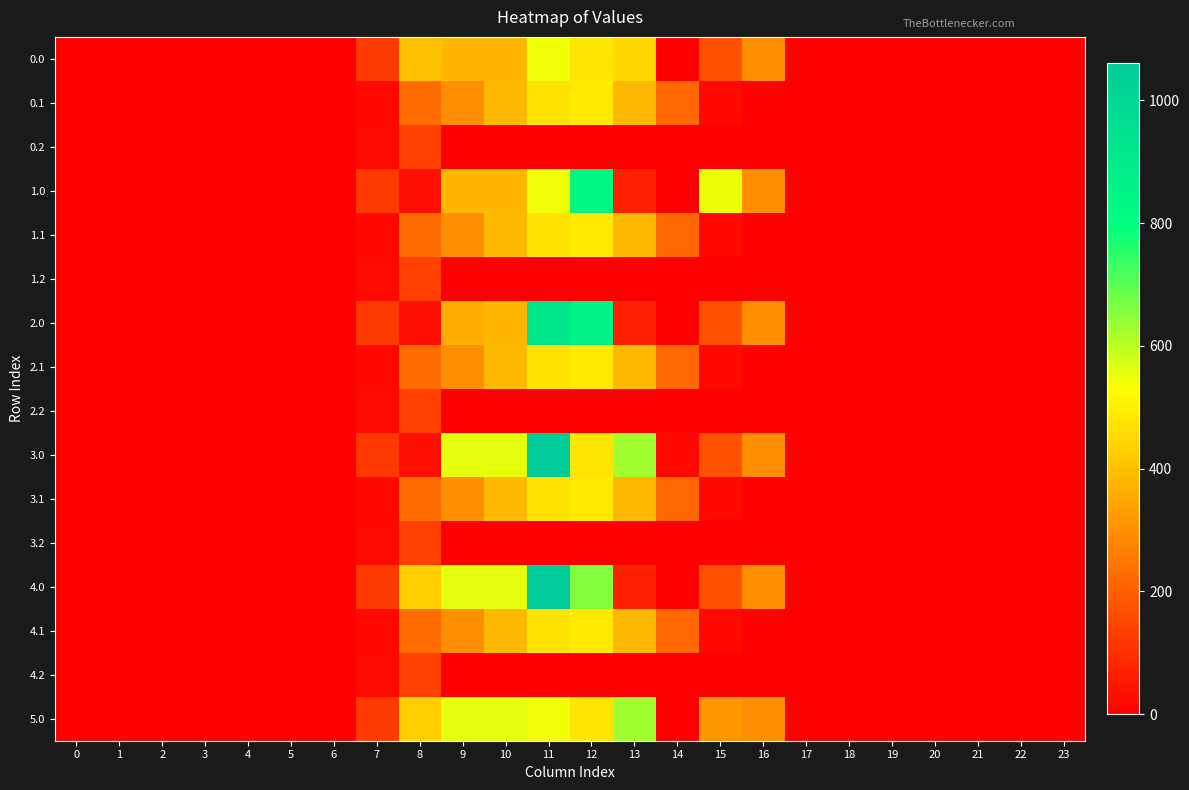

Reading left to right, what are all the values shown in this chart?

0.0: 0=0.0	1=0.0	2=0.0	3=0.0	4=0.0	5=0.0	6=0.0	7=120.6	8=397.8	9=378.0	10=378.0	11=544.3	12=477.2	13=448.2	14=0.3	15=172.8	16=294.5	17=0.0	18=0.0	19=0.0	20=0.0	21=0.0	22=0.0	23=0.0
0.1: 0=0.0	1=0.0	2=0.0	3=0.0	4=0.0	5=0.0	6=0.0	7=17.7	8=227.5	9=295.9	10=388.1	11=471.7	12=485.4	13=382.7	14=219.2	15=17.3	16=0.0	17=0.0	18=0.0	19=0.0	20=0.0	21=0.0	22=0.0	23=0.0
0.2: 0=0.0	1=0.0	2=0.0	3=0.0	4=0.0	5=0.0	6=0.0	7=22.3	8=134.2	9=0.0	10=0.0	11=0.0	12=0.0	13=0.0	14=0.0	15=0.0	16=0.0	17=0.0	18=0.0	19=0.0	20=0.0	21=0.0	22=0.0	23=0.0
1.0: 0=0.0	1=0.0	2=0.0	3=0.0	4=0.0	5=0.0	6=0.0	7=120.6	8=35.0	9=378.0	10=378.0	11=544.3	12=840.0	13=70.2	14=0.3	15=550.8	16=294.5	17=0.0	18=0.0	19=0.0	20=0.0	21=0.0	22=0.0	23=0.0
1.1: 0=0.0	1=0.0	2=0.0	3=0.0	4=0.0	5=0.0	6=0.0	7=17.7	8=227.5	9=295.9	10=388.1	11=471.7	12=485.4	13=382.7	14=219.2	15=17.3	16=0.0	17=0.0	18=0.0	19=0.0	20=0.0	21=0.0	22=0.0	23=0.0
1.2: 0=0.0	1=0.0	2=0.0	3=0.0	4=0.0	5=0.0	6=0.0	7=22.3	8=134.2	9=0.0	10=0.0	11=0.0	12=0.0	13=0.0	14=0.0	15=0.0	16=0.0	17=0.0	18=0.0	19=0.0	20=0.0	21=0.0	22=0.0	23=0.0
2.0: 0=0.0	1=0.0	2=0.0	3=0.0	4=0.0	5=0.0	6=0.0	7=120.6	8=35.0	9=362.7	10=378.0	11=922.3	12=855.2	13=70.2	14=0.3	15=172.8	16=294.5	17=0.0	18=0.0	19=0.0	20=0.0	21=0.0	22=0.0	23=0.0
2.1: 0=0.0	1=0.0	2=0.0	3=0.0	4=0.0	5=0.0	6=0.0	7=17.7	8=227.5	9=295.9	10=388.1	11=471.7	12=485.4	13=382.7	14=219.2	15=17.3	16=0.0	17=0.0	18=0.0	19=0.0	20=0.0	21=0.0	22=0.0	23=0.0
2.2: 0=0.0	1=0.0	2=0.0	3=0.0	4=0.0	5=0.0	6=0.0	7=22.3	8=134.2	9=0.0	10=0.0	11=0.0	12=0.0	13=0.0	14=0.0	15=0.0	16=0.0	17=0.0	18=0.0	19=0.0	20=0.0	21=0.0	22=0.0	23=0.0
3.0: 0=0.0	1=0.0	2=0.0	3=0.0	4=0.0	5=0.0	6=0.0	7=120.6	8=35.0	9=559.0	10=559.0	11=1060.3	12=477.2	13=629.2	14=20.7	15=172.8	16=294.5	17=0.0	18=0.0	19=0.0	20=0.0	21=0.0	22=0.0	23=0.0
3.1: 0=0.0	1=0.0	2=0.0	3=0.0	4=0.0	5=0.0	6=0.0	7=17.7	8=227.5	9=295.9	10=388.1	11=471.7	12=485.4	13=382.7	14=219.2	15=17.3	16=0.0	17=0.0	18=0.0	19=0.0	20=0.0	21=0.0	22=0.0	23=0.0
3.2: 0=0.0	1=0.0	2=0.0	3=0.0	4=0.0	5=0.0	6=0.0	7=22.3	8=134.2	9=0.0	10=0.0	11=0.0	12=0.0	13=0.0	14=0.0	15=0.0	16=0.0	17=0.0	18=0.0	19=0.0	20=0.0	21=0.0	22=0.0	23=0.0
4.0: 0=0.0	1=0.0	2=0.0	3=0.0	4=0.0	5=0.0	6=0.0	7=120.6	8=430.3	9=559.0	10=559.0	11=1060.3	12=661.4	13=70.2	14=0.3	15=172.8	16=294.5	17=0.0	18=0.0	19=0.0	20=0.0	21=0.0	22=0.0	23=0.0
4.1: 0=0.0	1=0.0	2=0.0	3=0.0	4=0.0	5=0.0	6=0.0	7=17.7	8=227.5	9=295.9	10=388.1	11=471.7	12=485.4	13=382.7	14=219.2	15=17.3	16=0.0	17=0.0	18=0.0	19=0.0	20=0.0	21=0.0	22=0.0	23=0.0
4.2: 0=0.0	1=0.0	2=0.0	3=0.0	4=0.0	5=0.0	6=0.0	7=22.3	8=134.2	9=0.0	10=0.0	11=0.0	12=0.0	13=0.0	14=0.0	15=0.0	16=0.0	17=0.0	18=0.0	19=0.0	20=0.0	21=0.0	22=0.0	23=0.0
5.0: 0=0.0	1=0.0	2=0.0	3=0.0	4=0.0	5=0.0	6=0.0	7=120.6	8=430.3	9=559.0	10=559.0	11=544.3	12=477.2	13=629.2	14=0.3	15=314.0	16=294.5	17=0.0	18=0.0	19=0.0	20=0.0	21=0.0	22=0.0	23=0.0